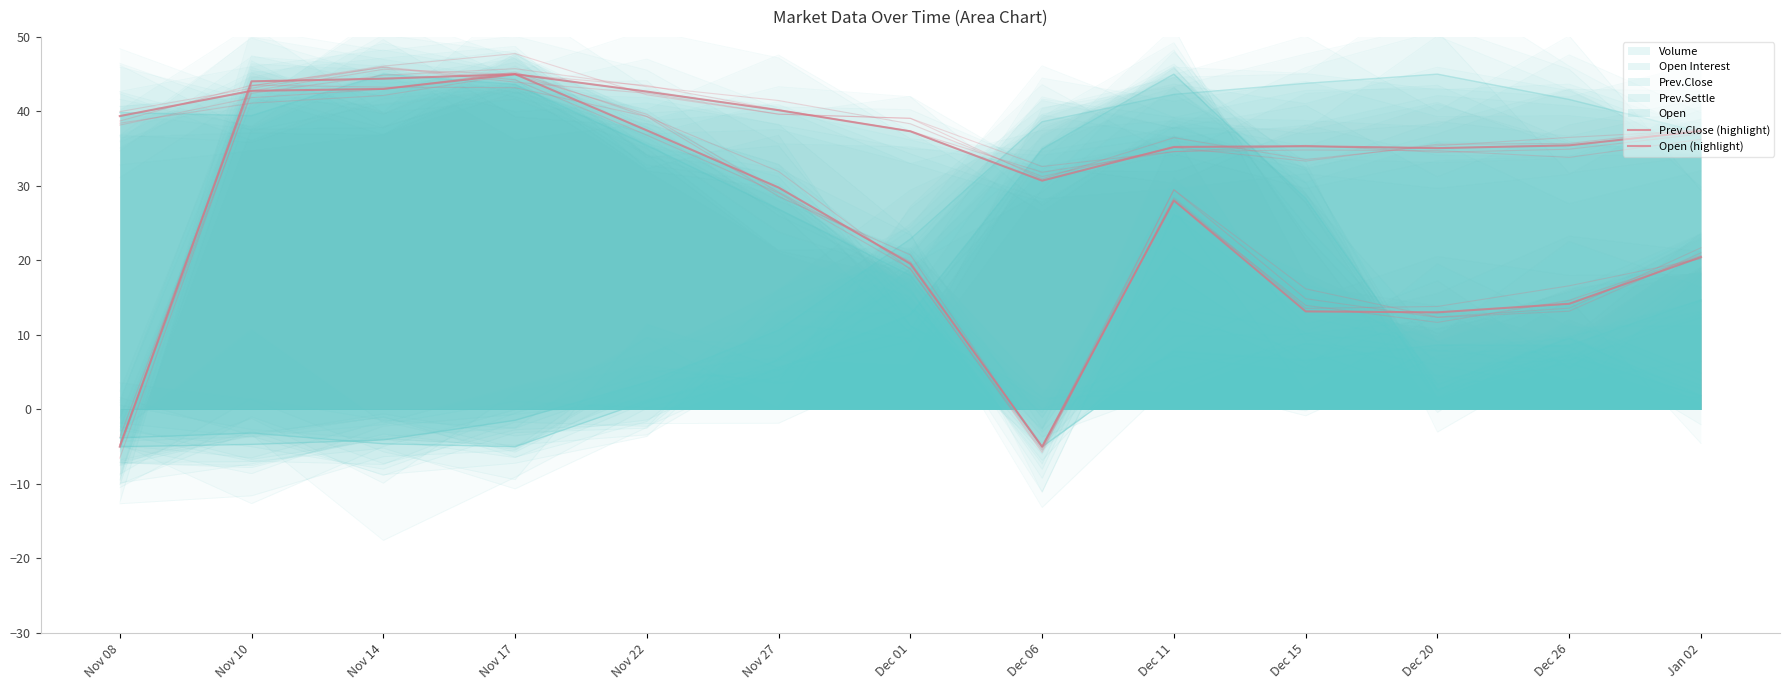

How many positive values does the Prev.Close (highlight) series have?

12